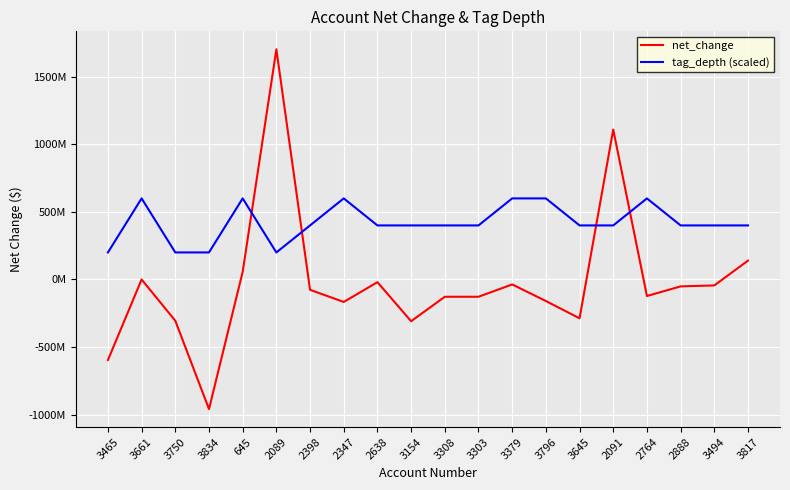

What is the smallest value displayed?

-959381000